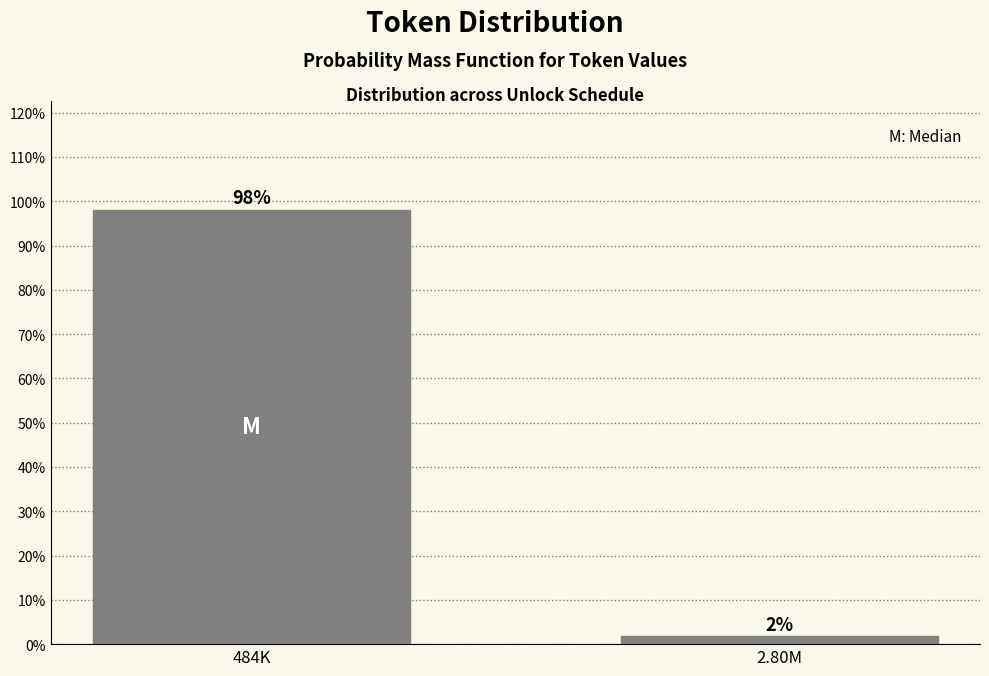

Where does the data first go above 98?

484K